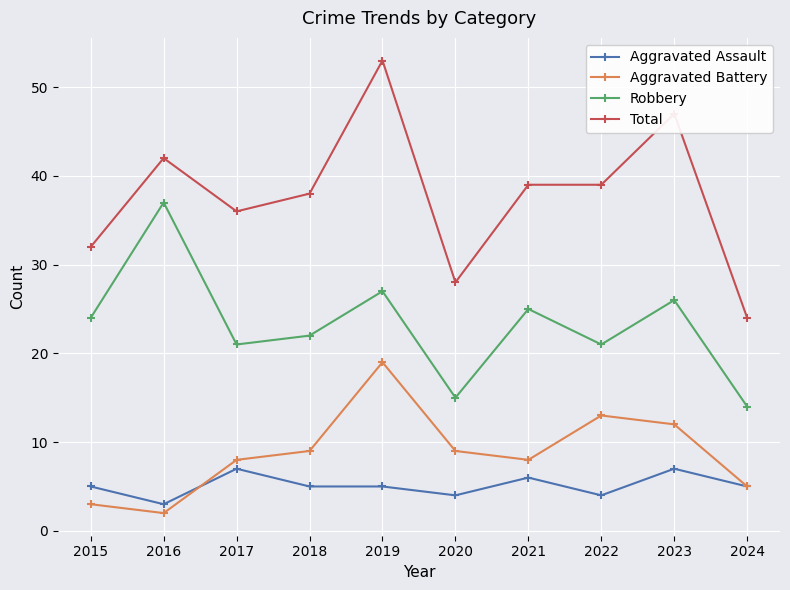

List the series in order of their peak value, lowest first.

Aggravated Assault, Aggravated Battery, Robbery, Total